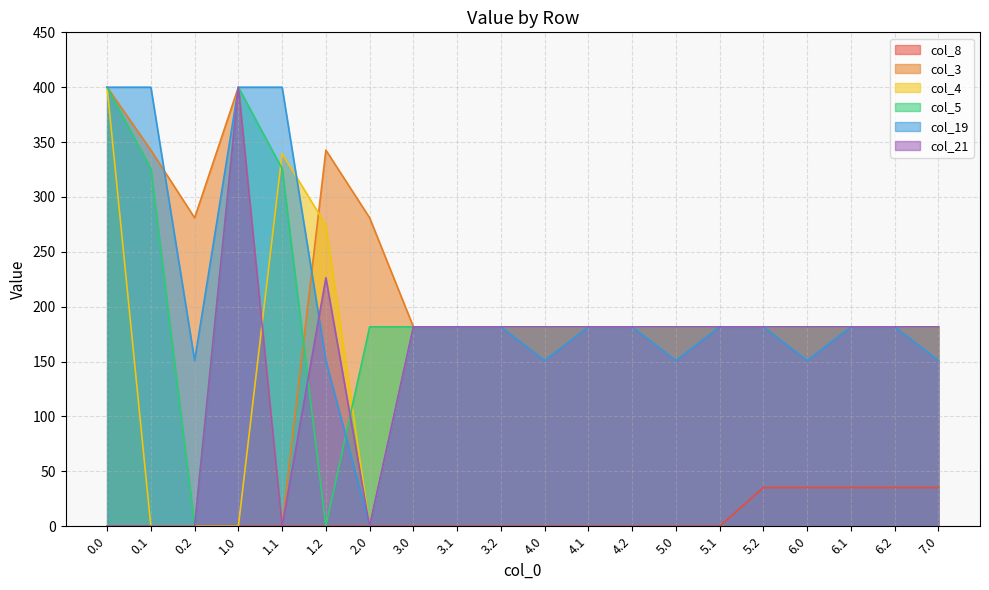

Reading left to right, extract all data points from this chart.

col_8: 0.0	0.0	0.0	0.0	0.0	0.0	0.0	0.0	0.0	0.0	0.0	0.0	0.0	0.0	0.0	35.3	35.3	35.3	35.3	35.3
col_3: 400.0	342.7	281.0	400.0	0.0	342.7	281.0	181.7	181.7	181.7	181.7	181.7	181.7	181.7	181.7	181.7	181.7	181.7	181.7	181.7
col_4: 400.0	0.0	0.0	0.0	339.6	274.4	0.0	181.7	181.7	181.7	181.7	181.7	181.7	181.7	181.7	181.7	181.7	181.7	181.7	181.7
col_5: 400.0	325.7	0.0	400.0	325.7	0.0	181.7	181.7	181.7	181.7	181.7	181.7	181.7	181.7	181.7	181.7	181.7	181.7	181.7	181.7
col_19: 400.0	400.0	151.0	400.0	400.0	151.0	0.0	181.7	181.7	181.7	151.0	181.7	181.7	151.0	181.7	181.7	151.0	181.7	181.7	151.0
col_21: 0.0	0.0	0.0	400.0	0.0	226.4	0.0	181.7	181.7	181.7	181.7	181.7	181.7	181.7	181.7	181.7	181.7	181.7	181.7	181.7